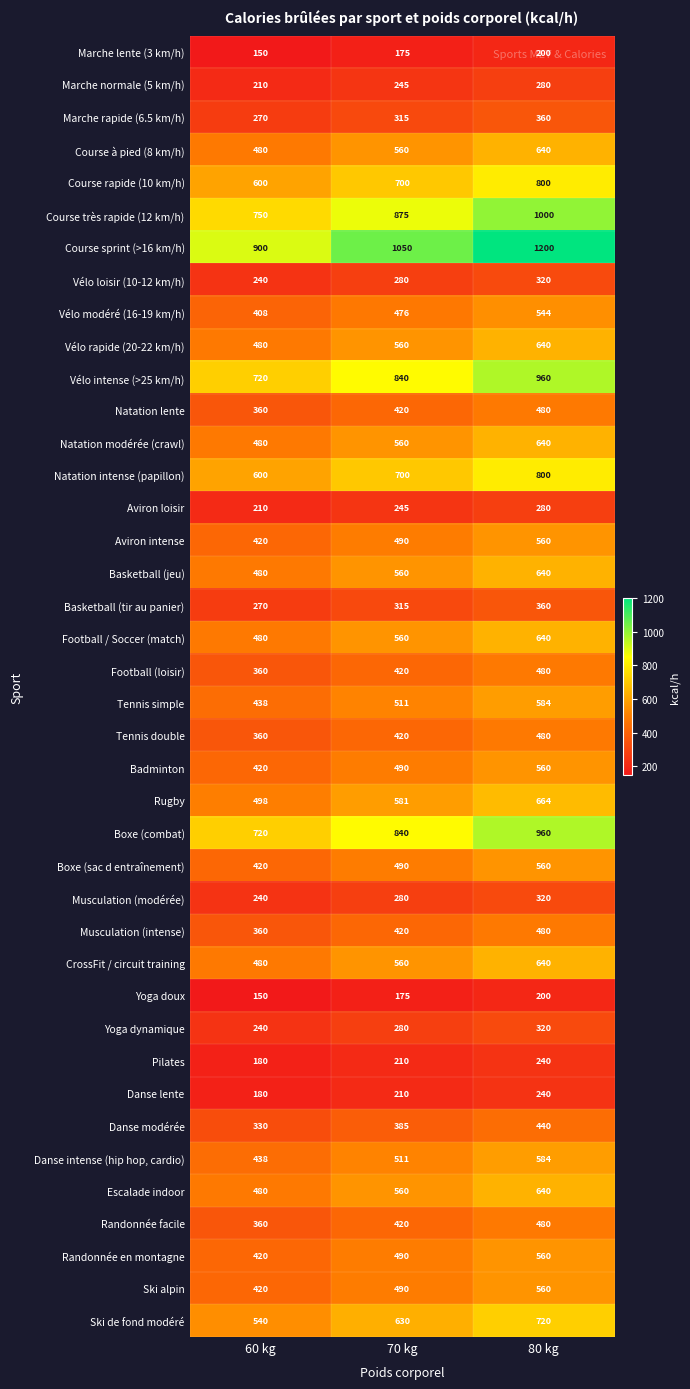

How many data points in Yoga dynamique are less than 280?

1